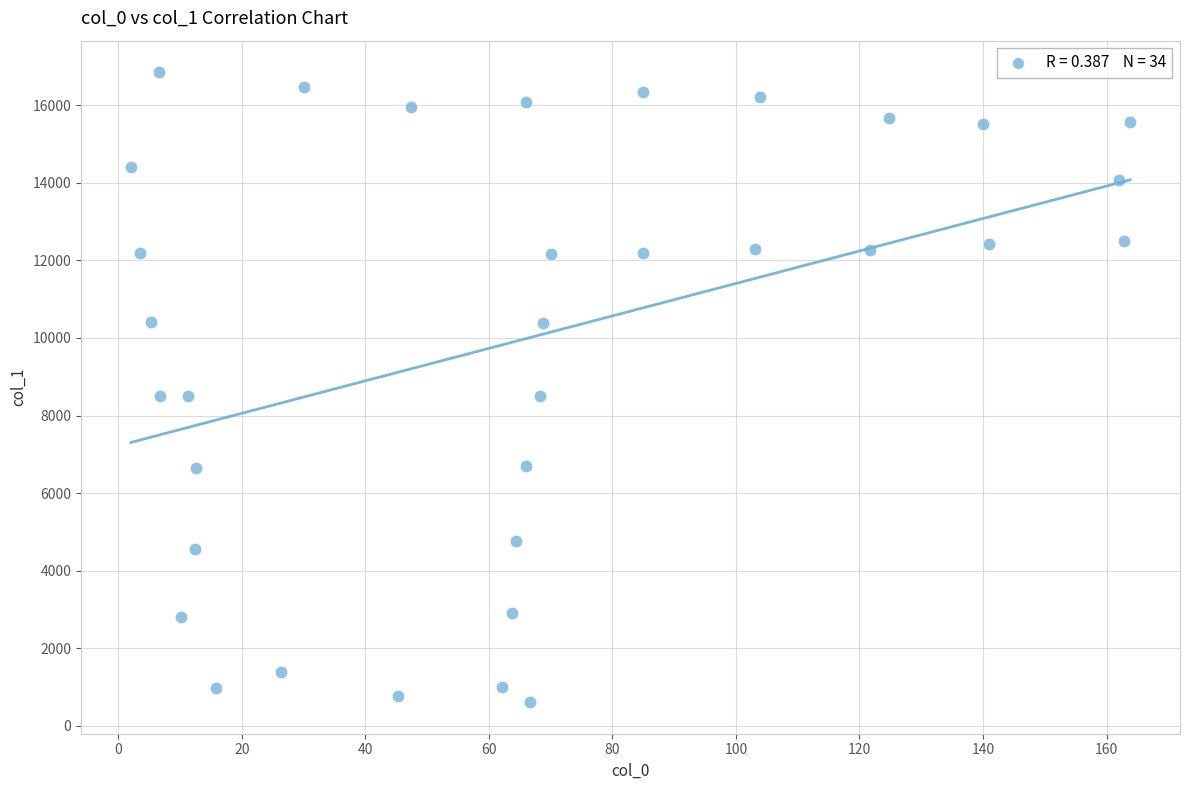

What is the range of X values (max minus min)?

161.7